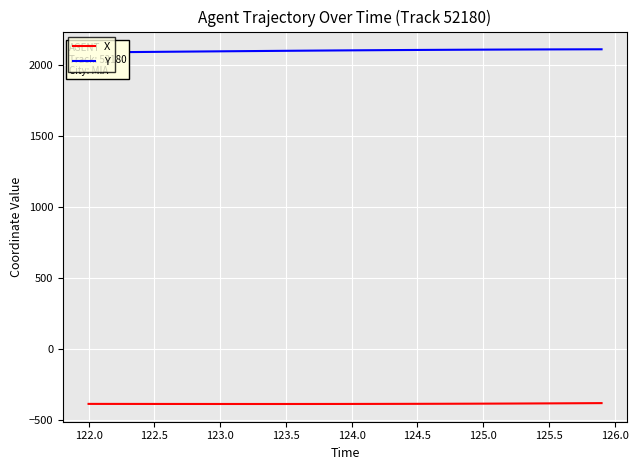

What is the average value of the X series?

-384.0